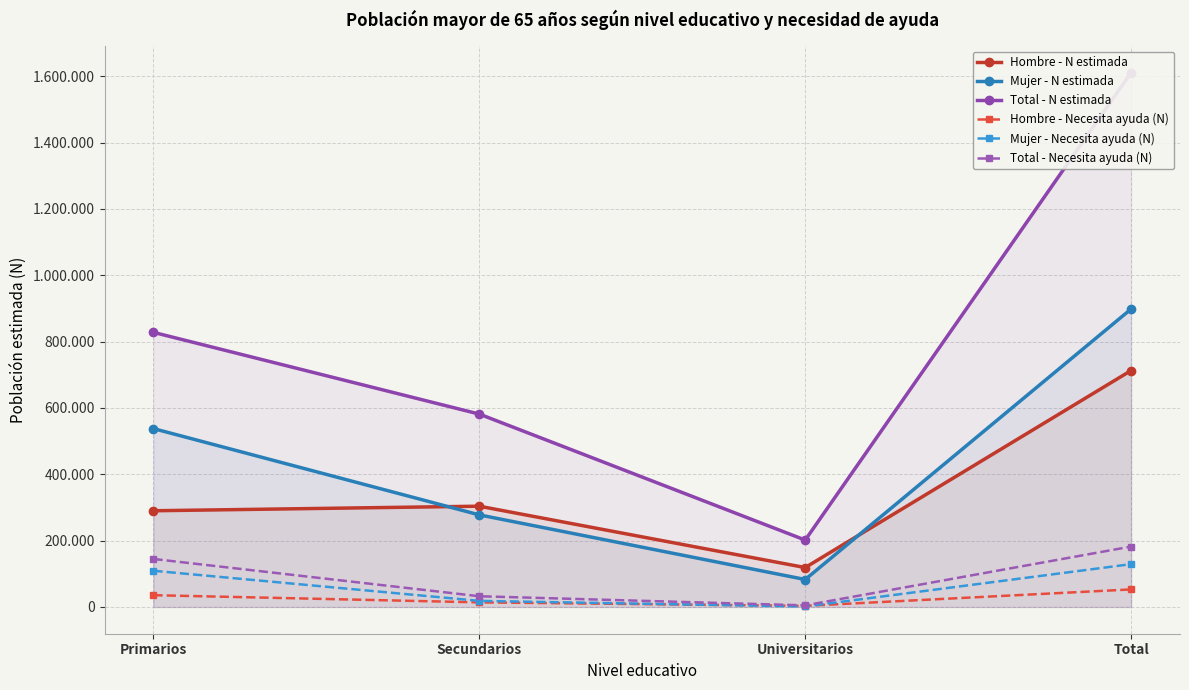

The Hombre - Necesita ayuda (N) series shows 35593 at Primarios. True or false?

True